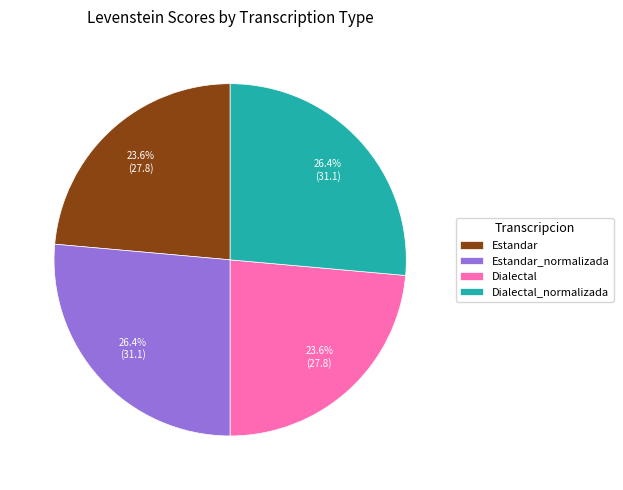

What is the total percentage of Dialectal and Estandar?

47.2%